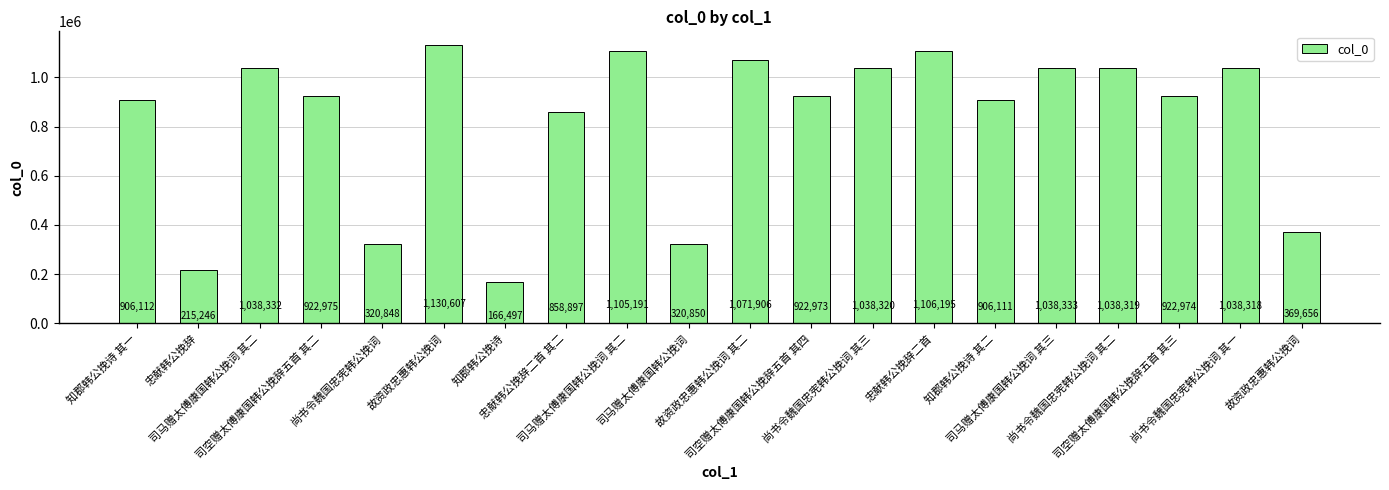

How many data points are less than 922975?

10